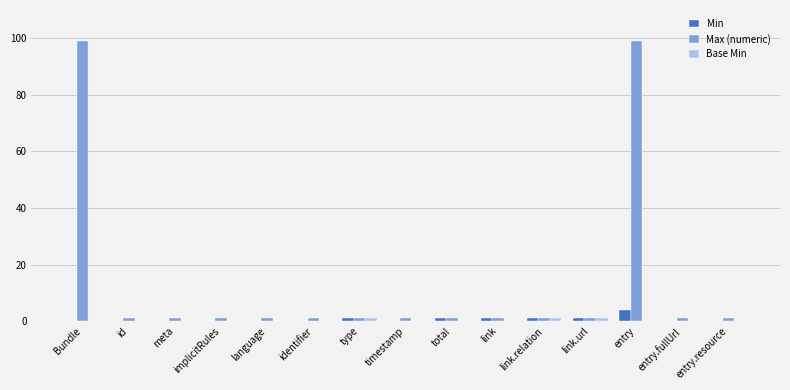

How many groups of bars are there?

15